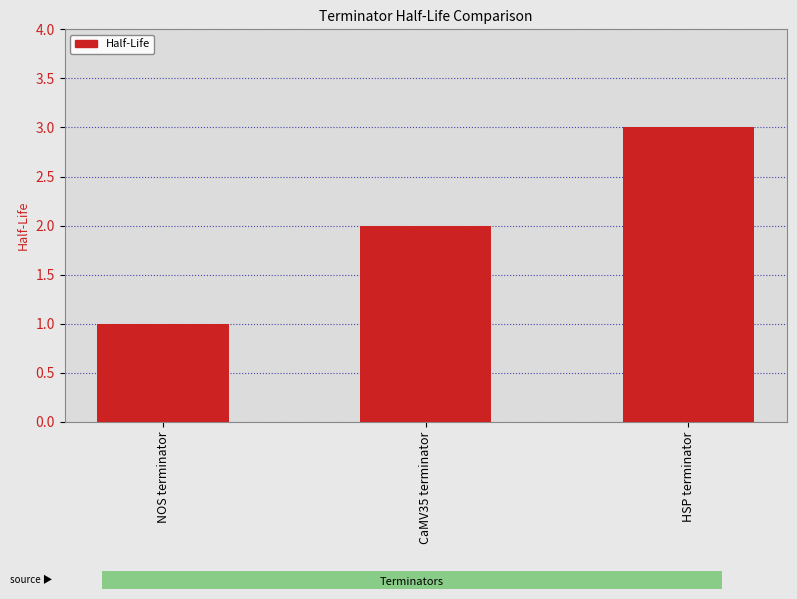

Between NOS terminator and HSP terminator, which is larger?

HSP terminator